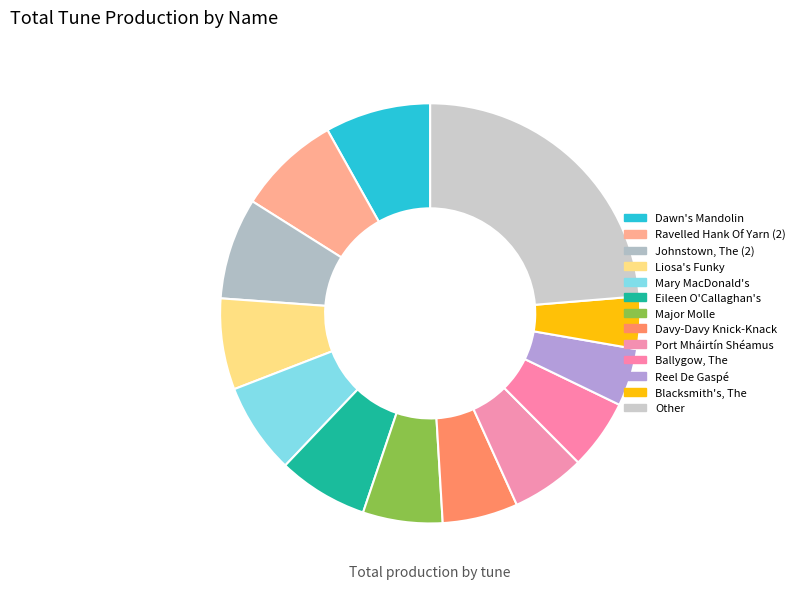

To the nearest percent, what is the combined percentage of Mary MacDonald's and Major Molle?

13%